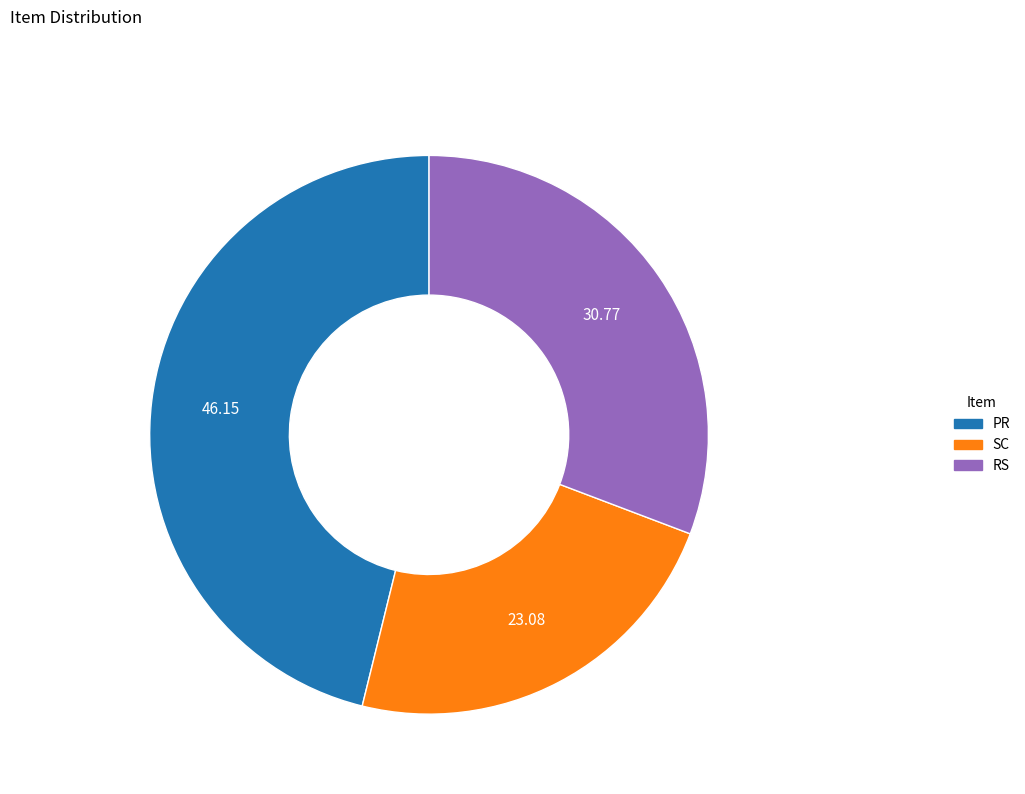

Which has a higher value, SC or PR?

PR